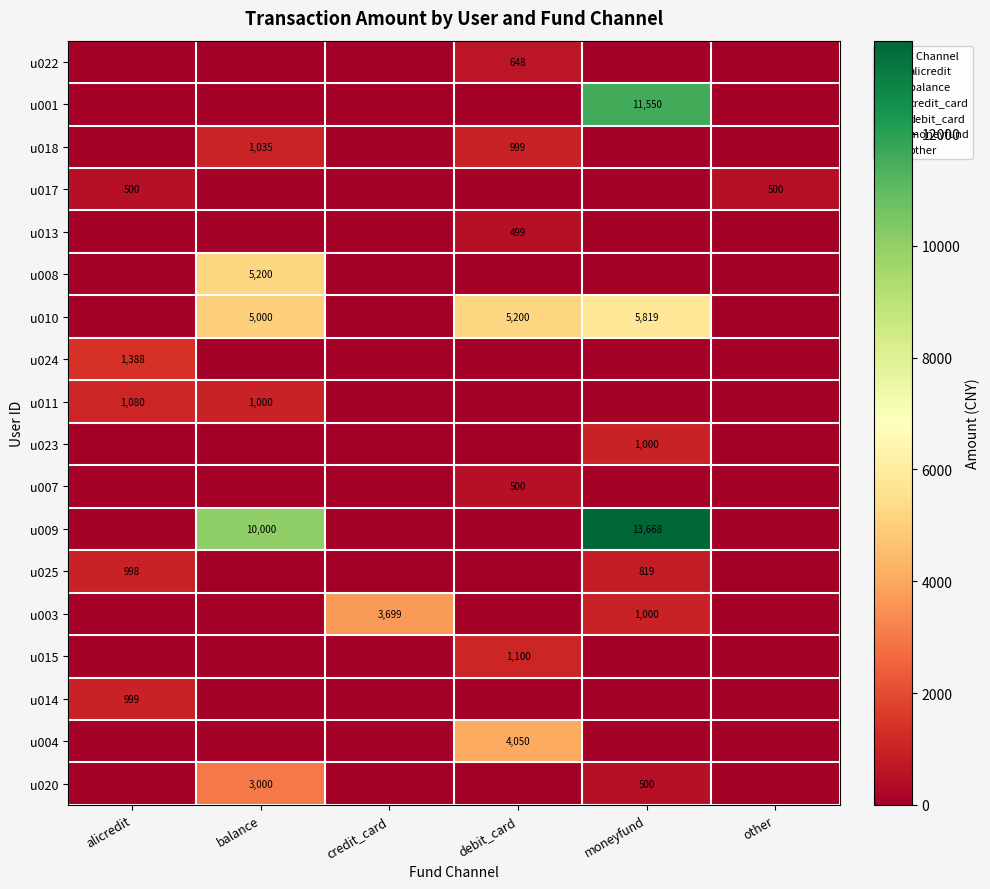

How many values in u017 are above zero?

2